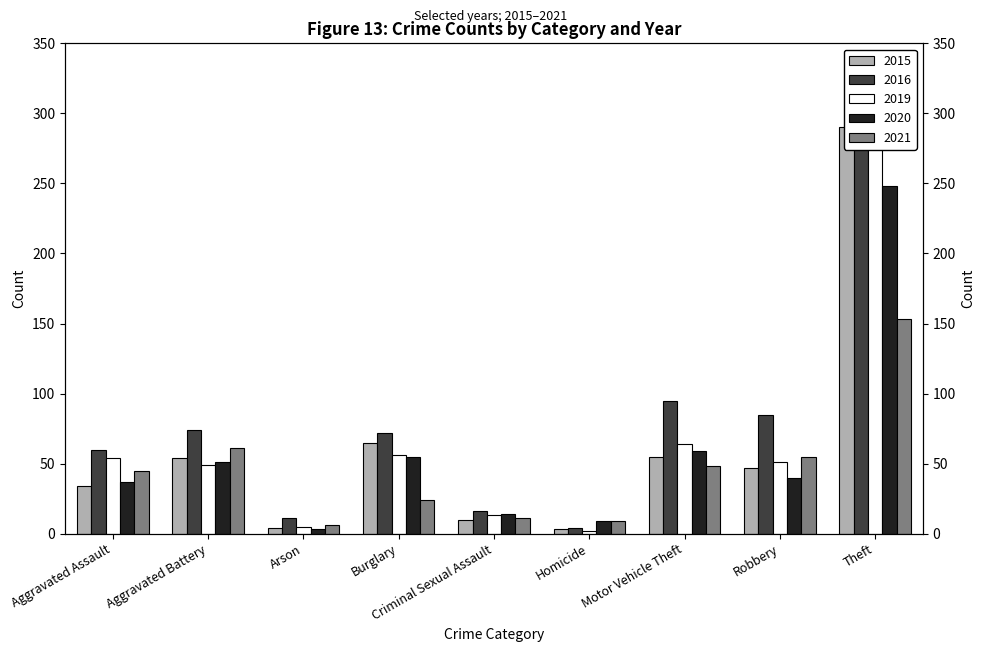

How many data points does each series have?

9